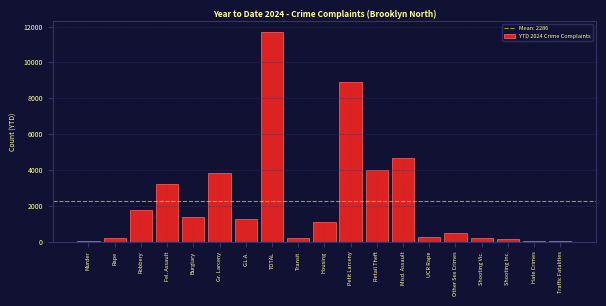

Between Murder and Retail Theft, which is larger?

Retail Theft